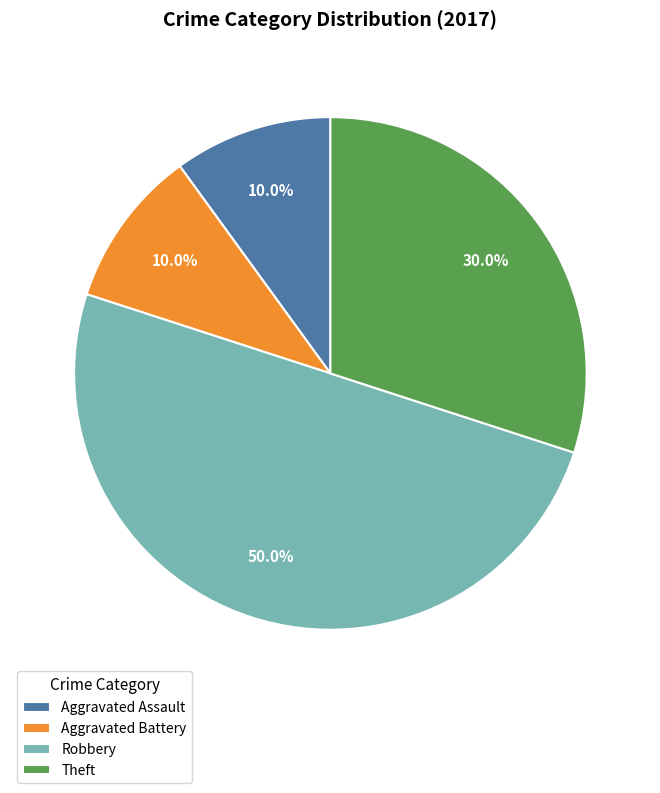

Approximately how many times larger is the value at Theft compared to Aggravated Assault?

3.0